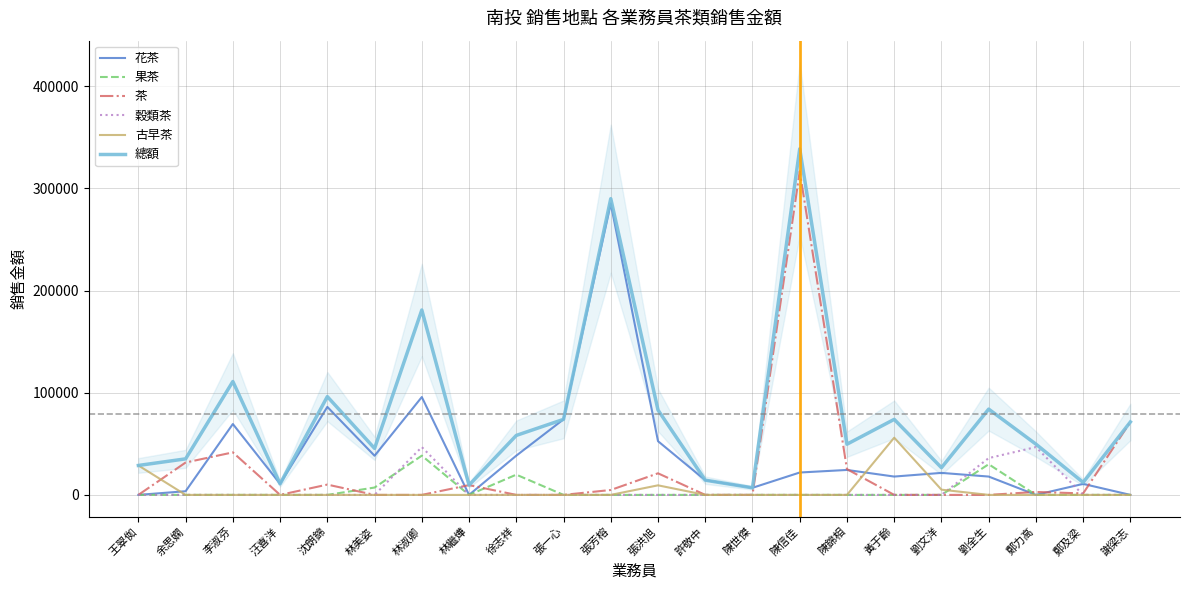

What is the difference between the maximum and second lowest values in the 總額 series?

329124